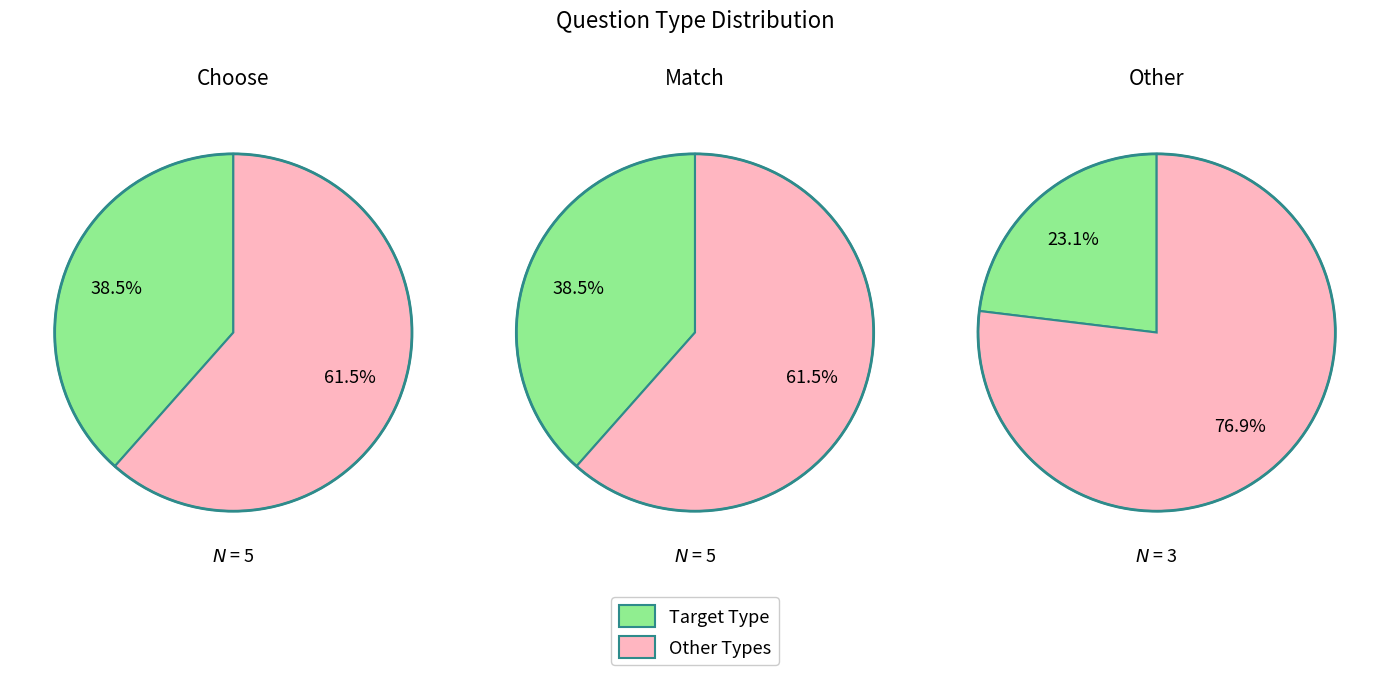

What is the smallest slice in the pie chart?

Other